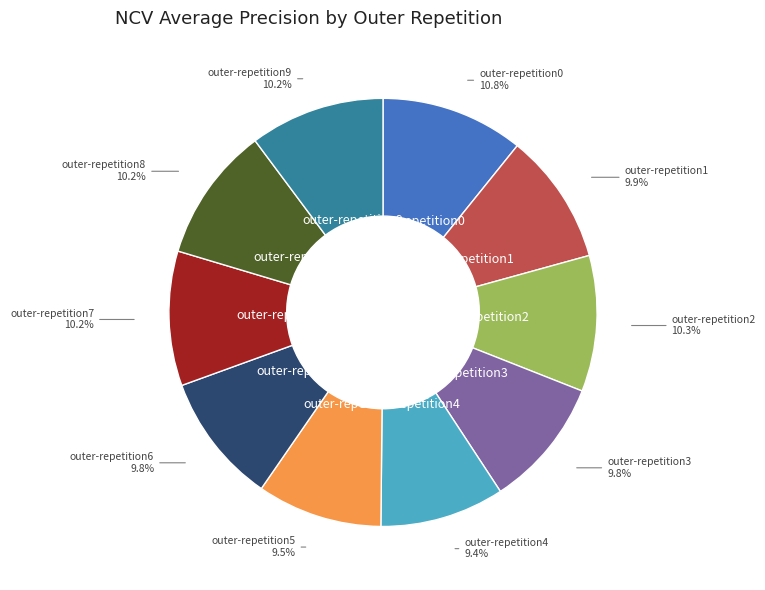

Does any single category account for the majority?

No